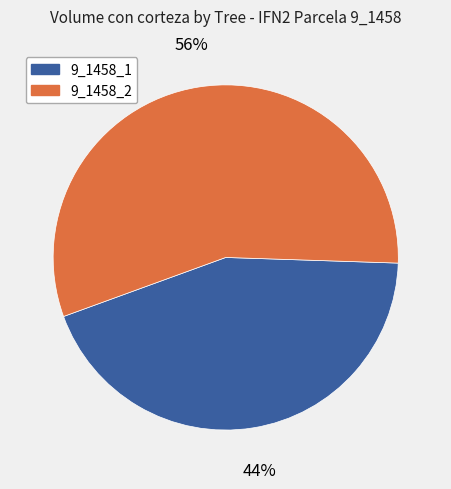

To the nearest percent, what is the average slice percentage?

50%